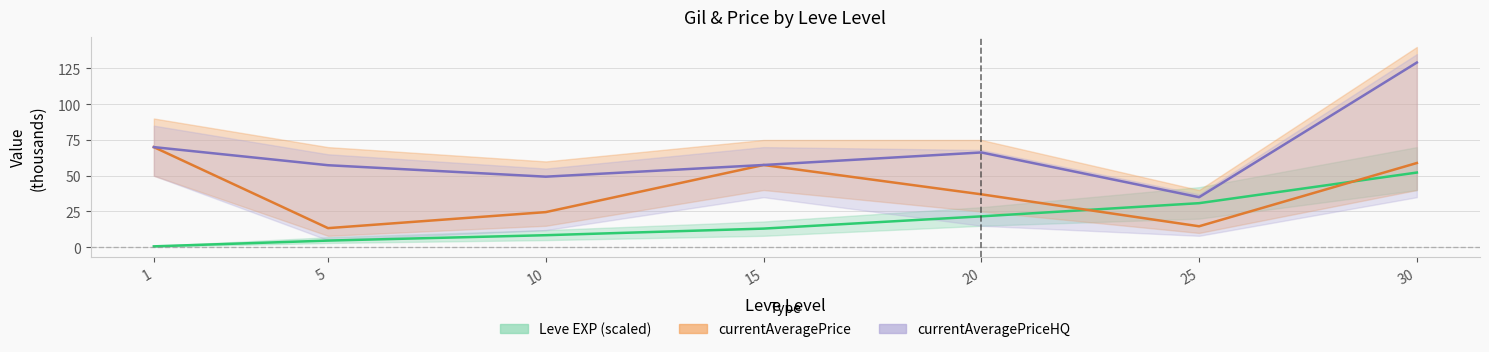

Which series has the largest total across all categories?

currentAveragePriceHQ